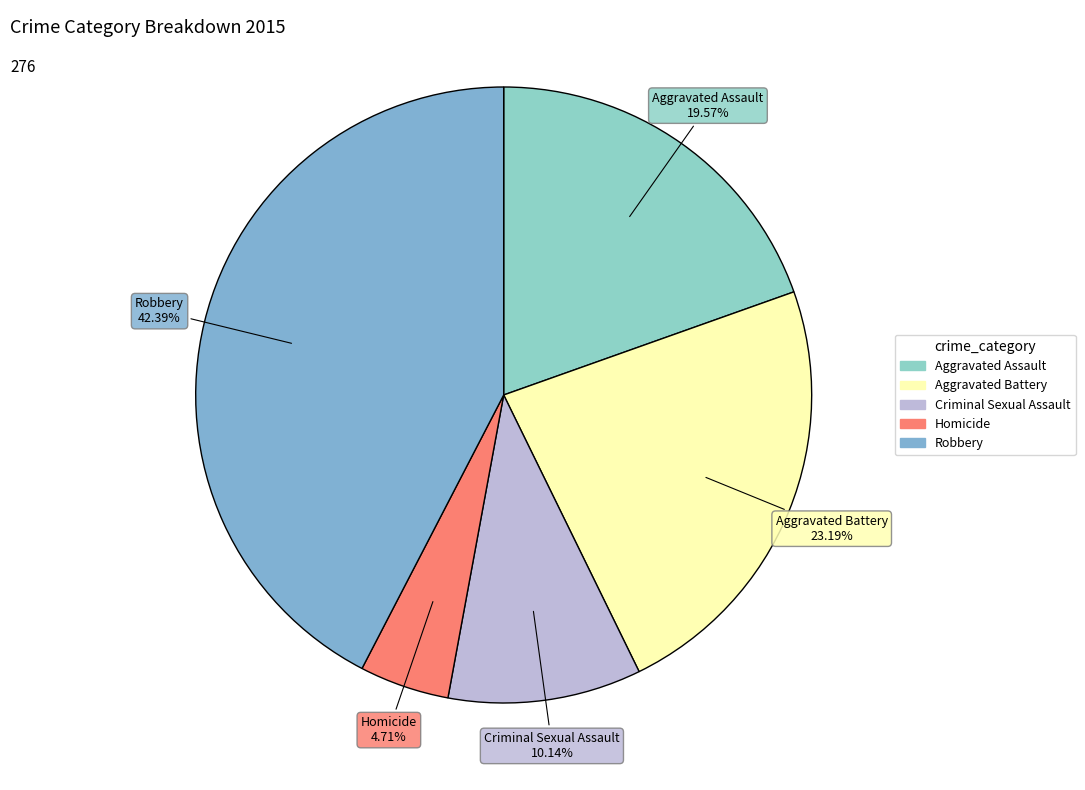

To the nearest percent, what portion does Criminal Sexual Assault represent?

10%